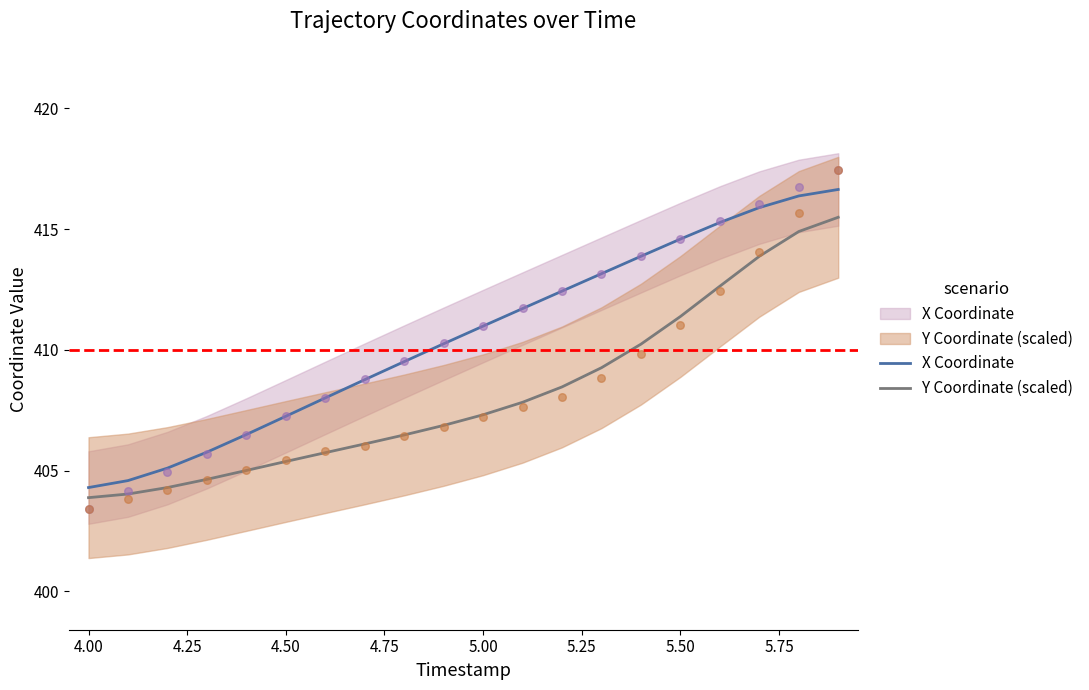

Which series contains the highest Y value?

X Coordinate